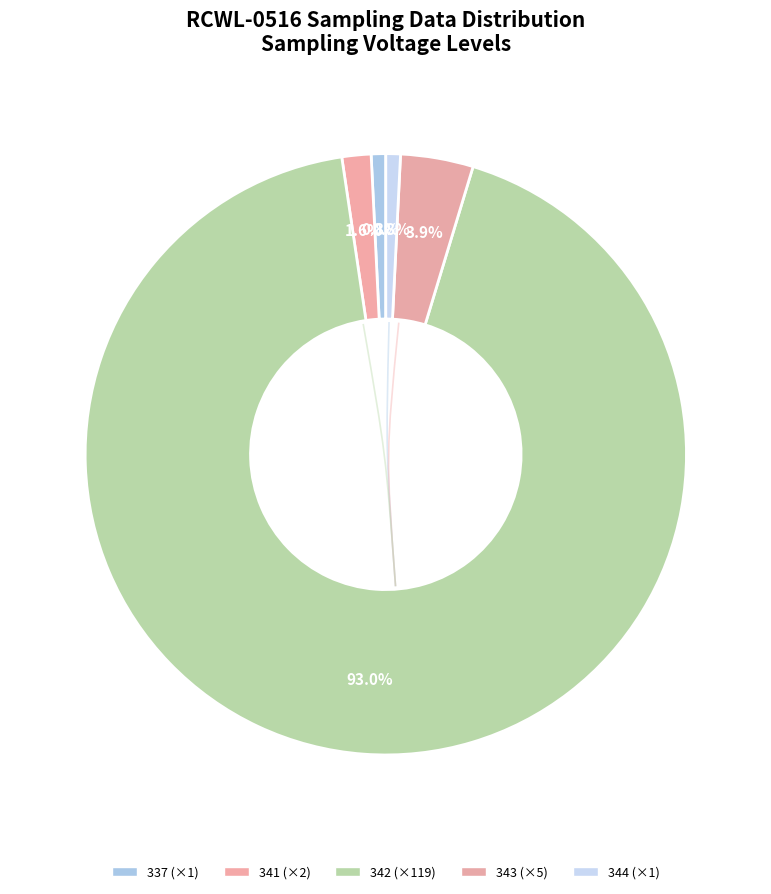

Is 337 the majority of the pie?

No